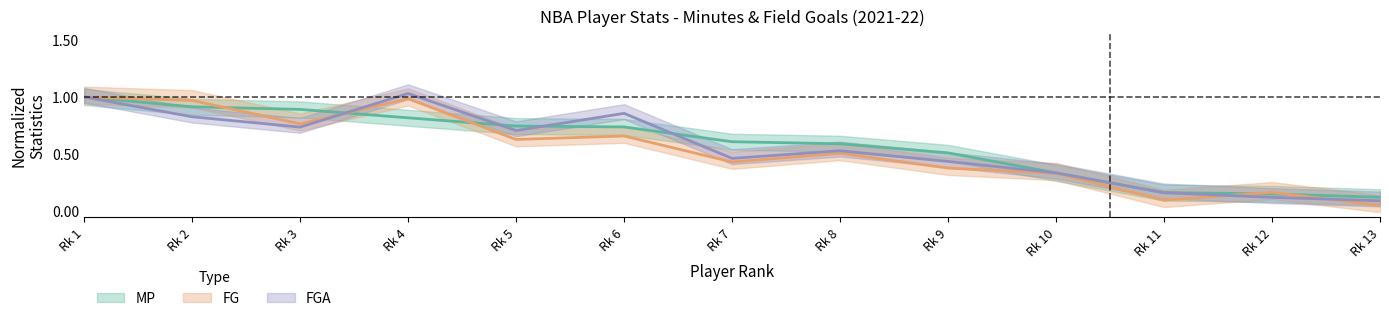

Which series has the largest range (max minus min)?

FG